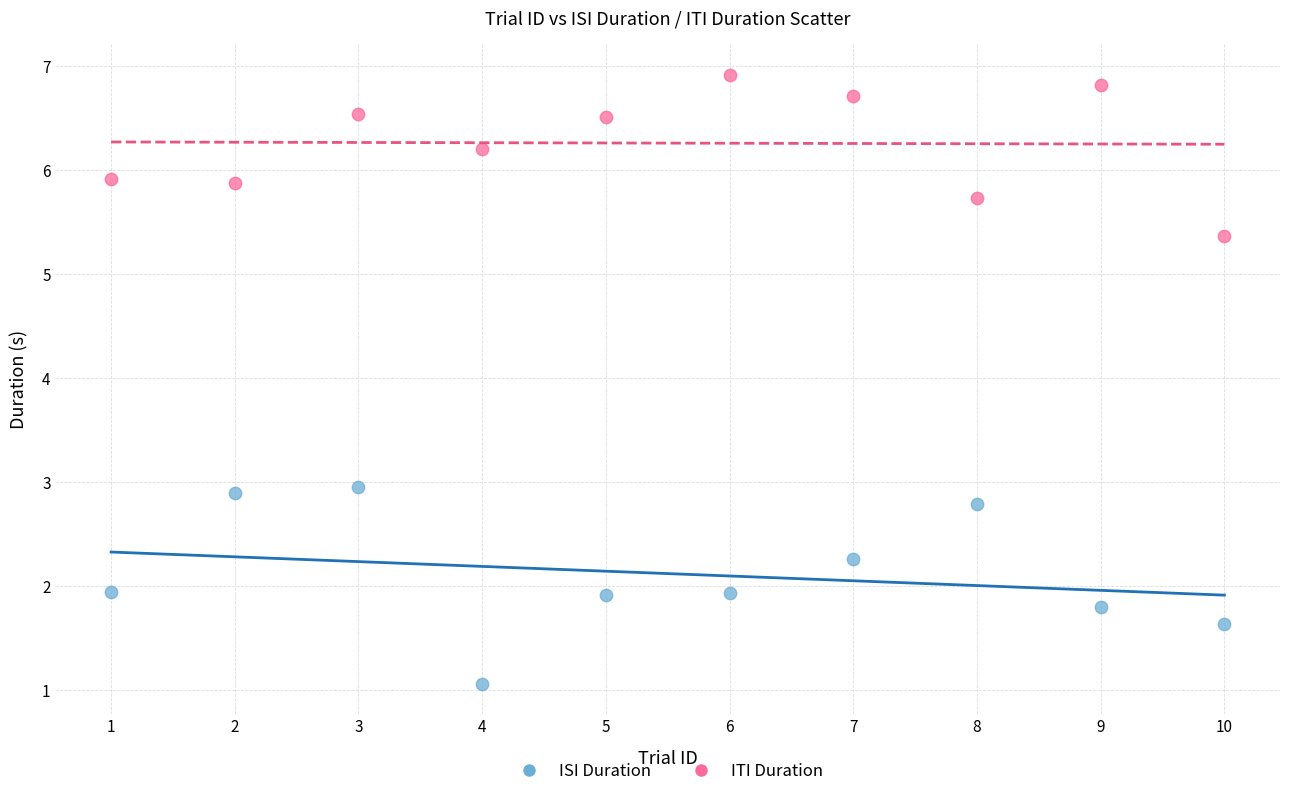

Which series contains the lowest Y value?

ISI Duration